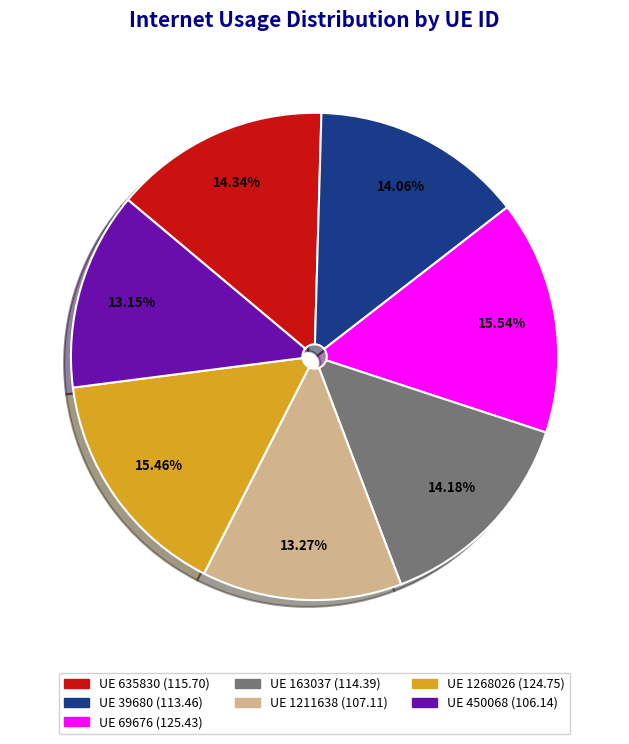

Does any single category account for the majority?

No